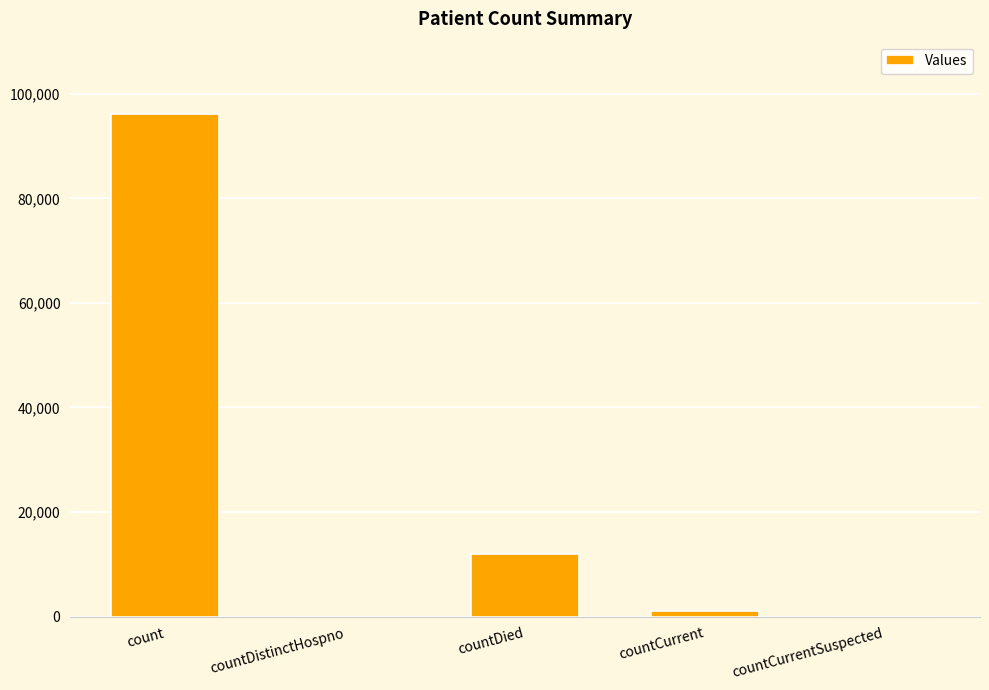

Reading right to left, extract all data points from this chart.

countCurrentSuspected=0	countCurrent=1120	countDied=11926	countDistinctHospno=0	count=96108